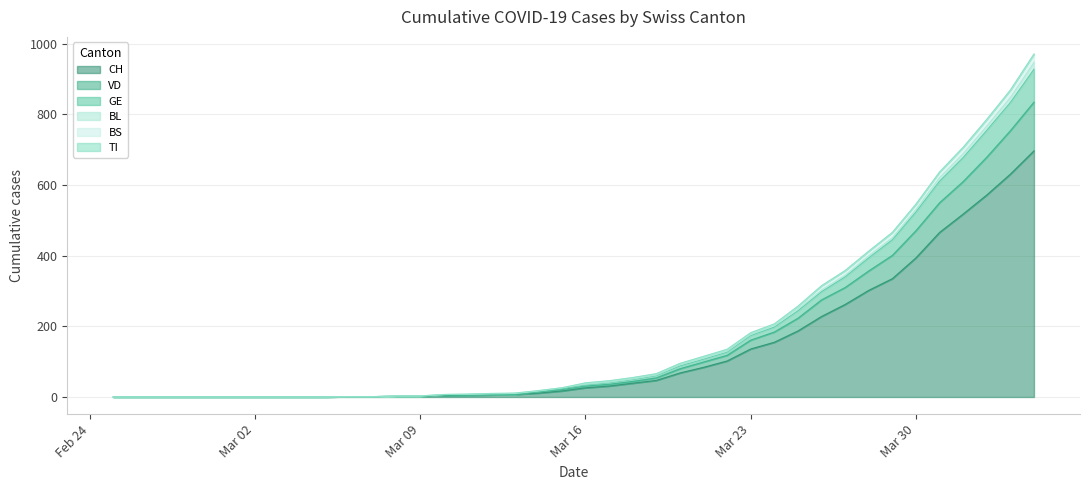

What is the maximum value for CH?

697